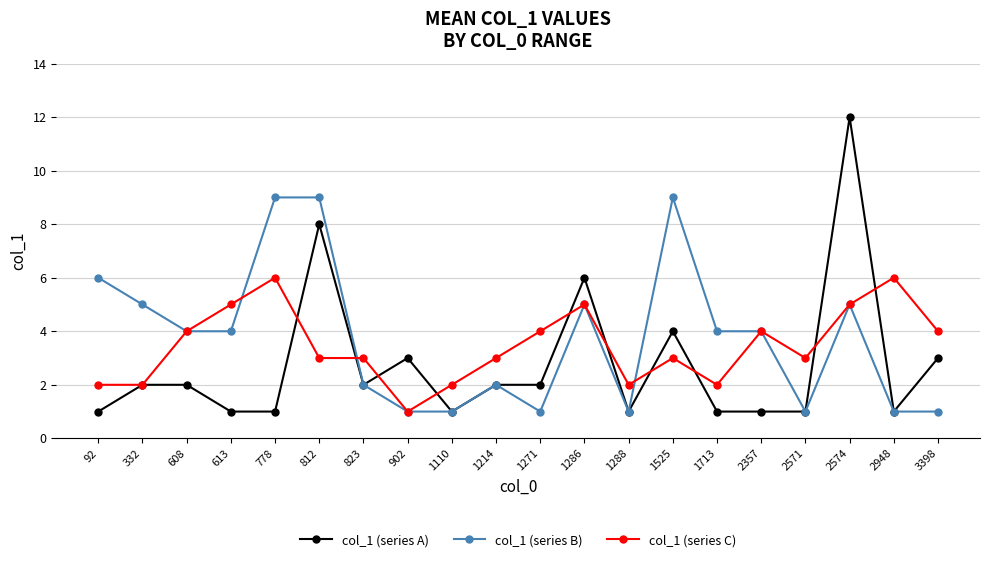

Between 778 and 823, which series saw the biggest shift?

col_1 (series B)